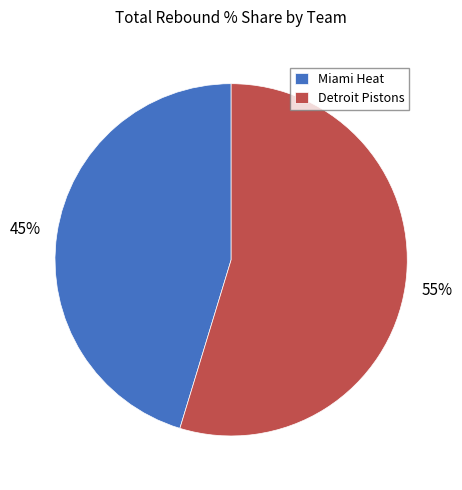

What is the ratio of the value at Miami Heat to the value at Detroit Pistons?

0.8